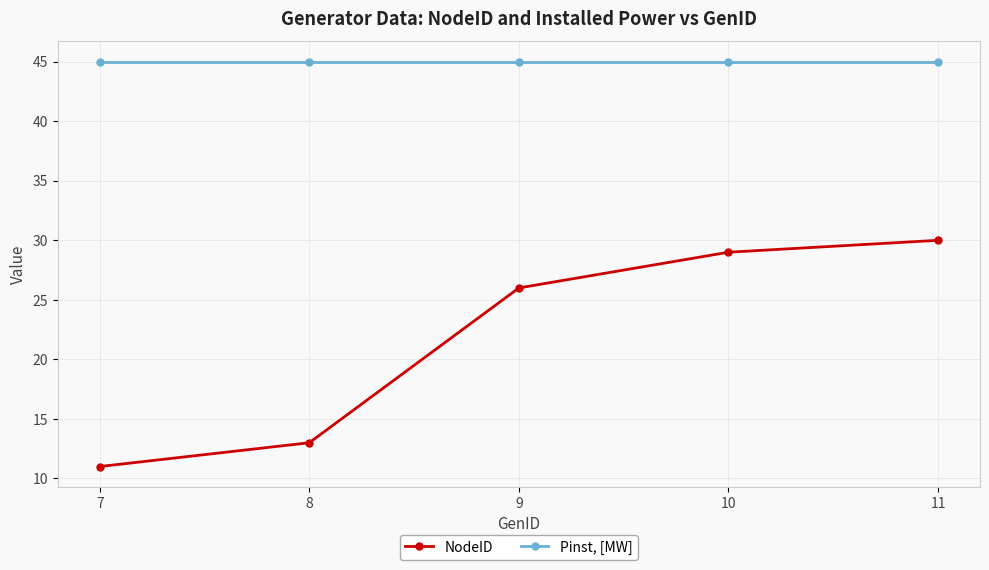

True or false: NodeID has more than 2 interior local peaks.

False